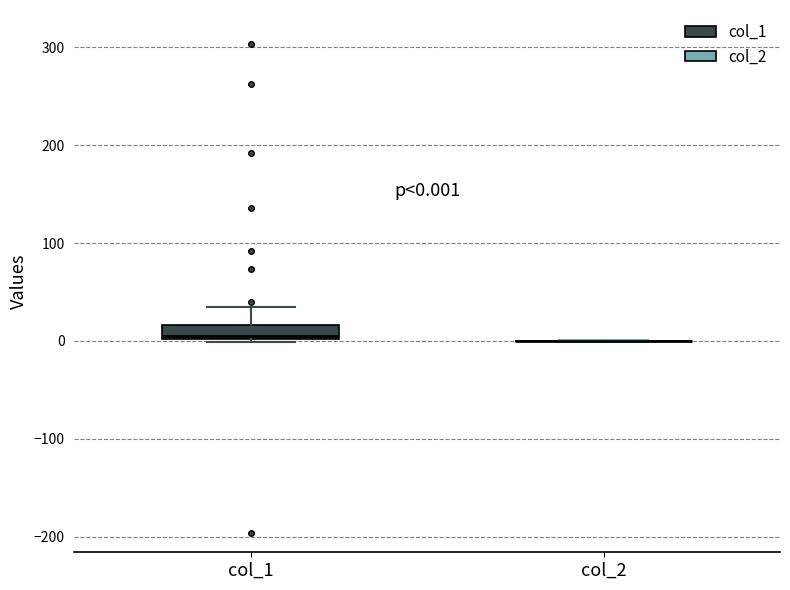

Comparing the boxes themselves (not the whiskers), which one is the tallest?

col_1